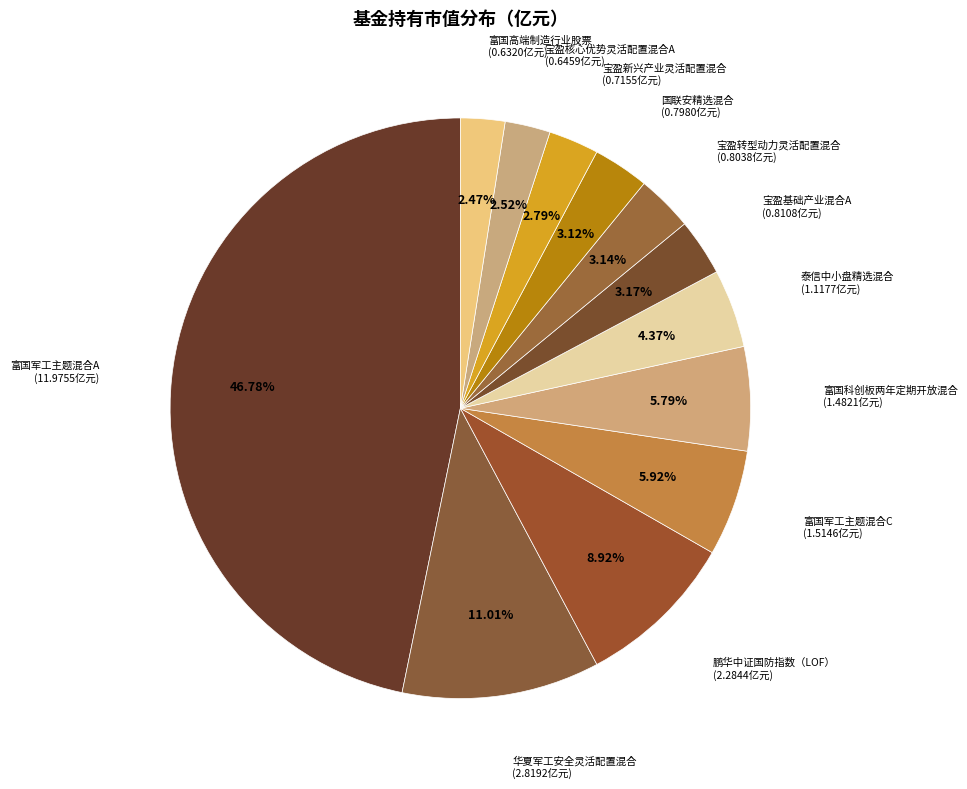

To the nearest percent, what portion does 富国高端制造行业股票 represent?

2%